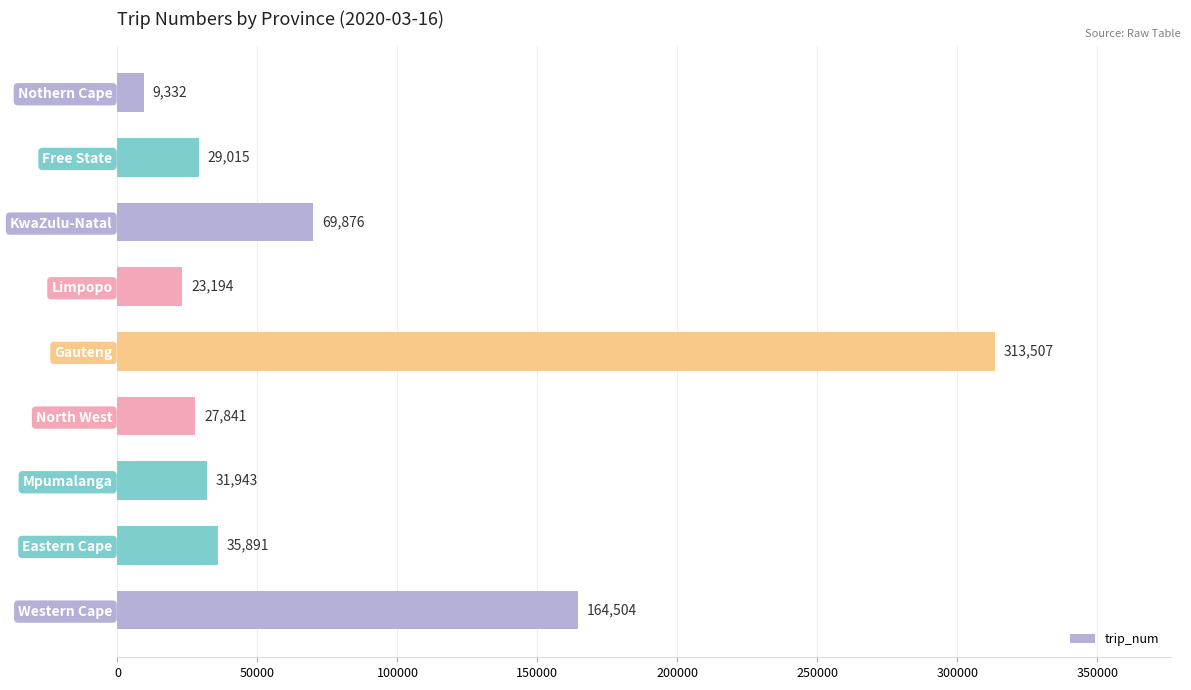

Where is the data nearest to the value 161419?

Western Cape